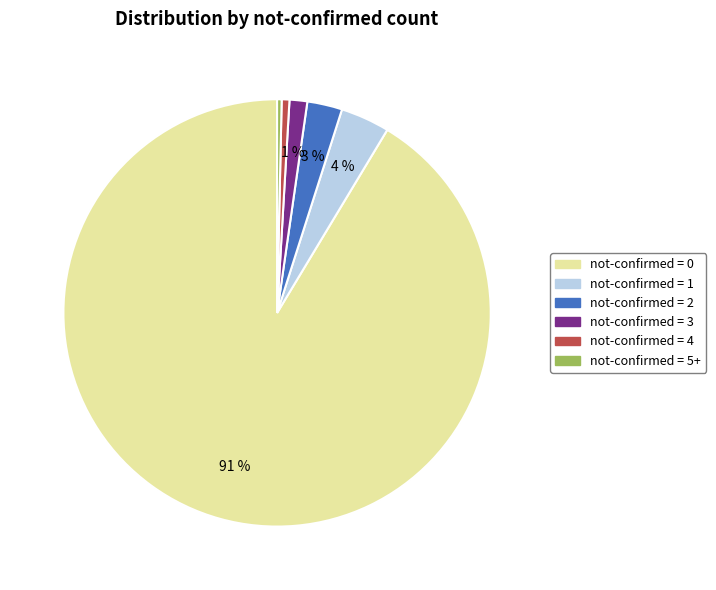

To the nearest percent, what is the average slice percentage?

17%